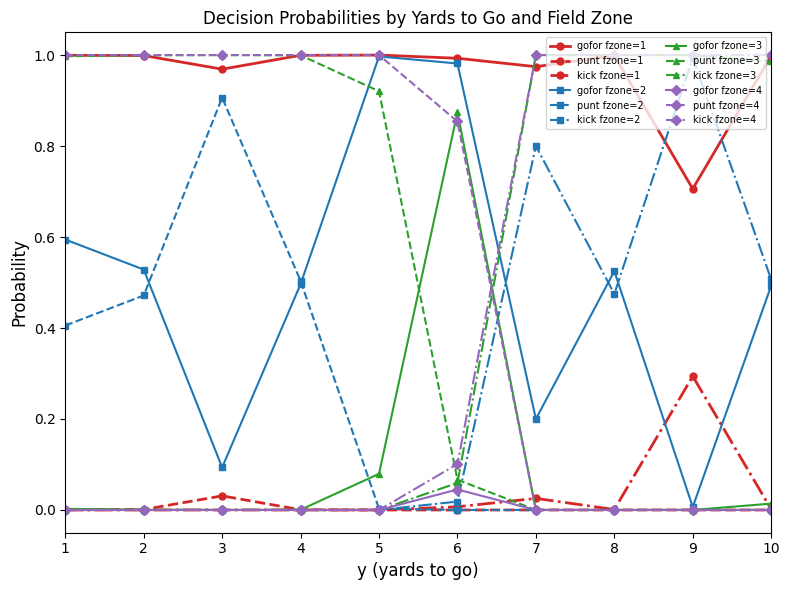

The kick fzone=1 series shows 0.0 at 6. True or false?

True